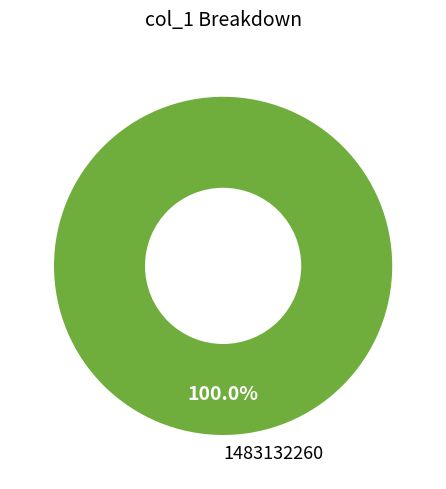

Rank the categories by value from highest to lowest.

1483132260